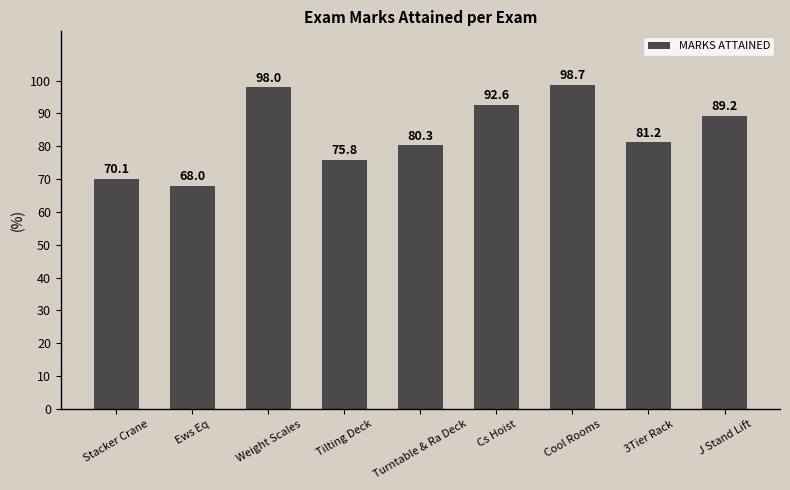

How many bars are there in total?

9